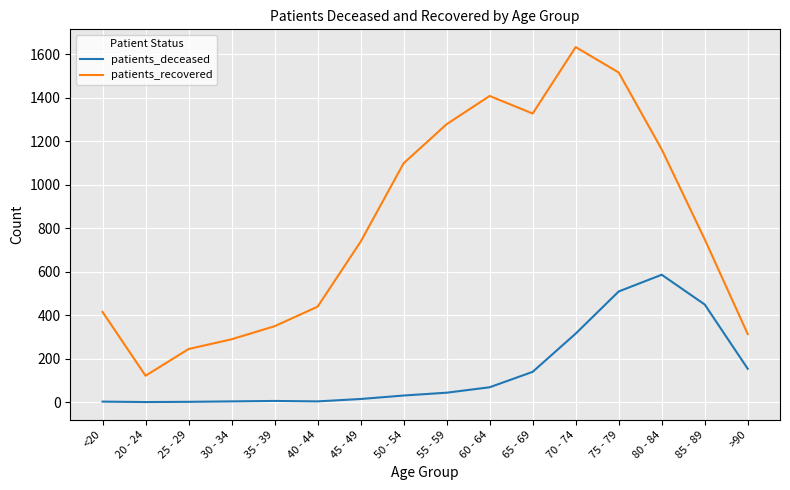

How many series are shown in this chart?

2